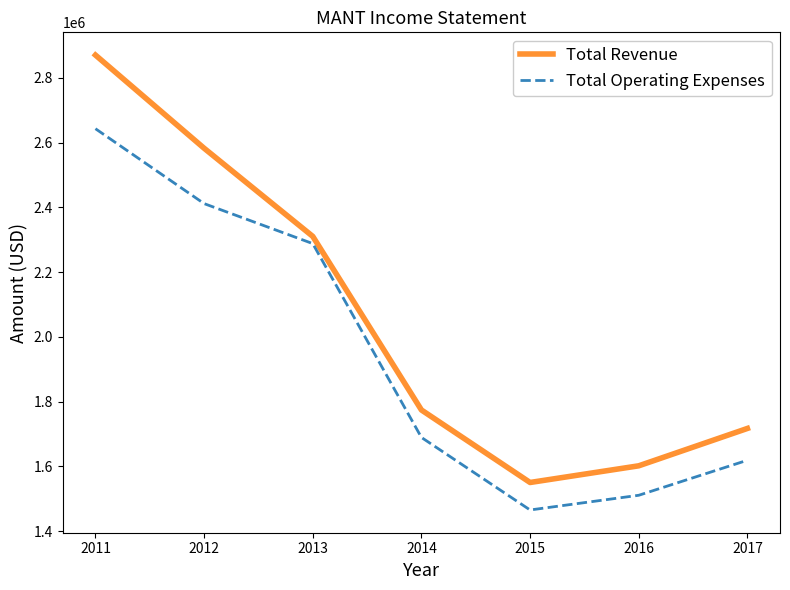

Is it true that Total Operating Expenses equals 1351259 at 2013?

False